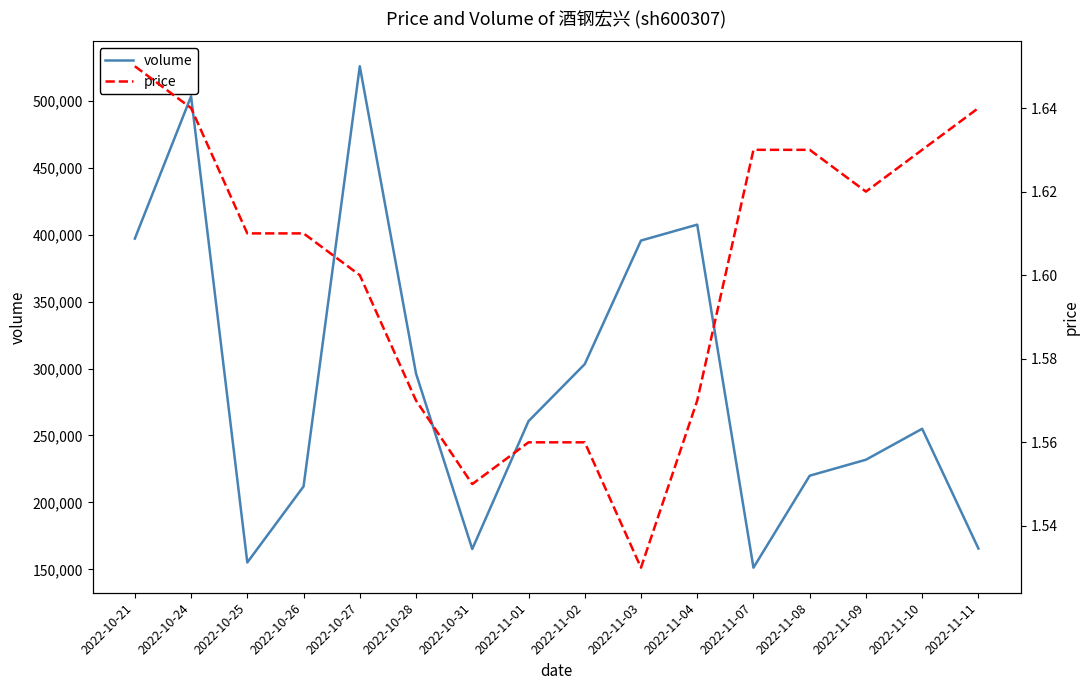

List the series in order of their overall mean, highest first.

volume, price